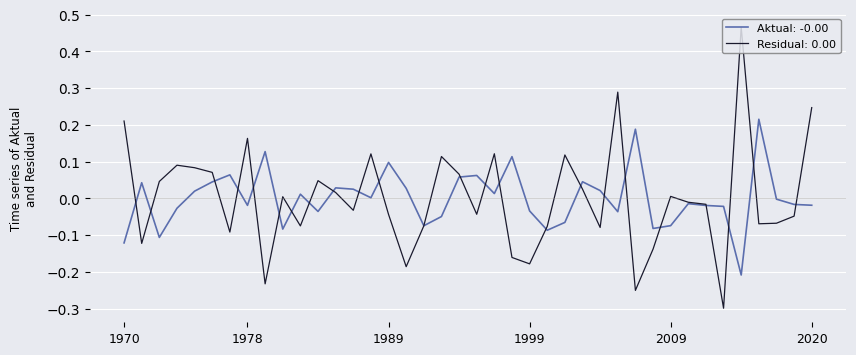

What are all the series names shown in the legend?

Aktual: -0.00, Residual: 0.00